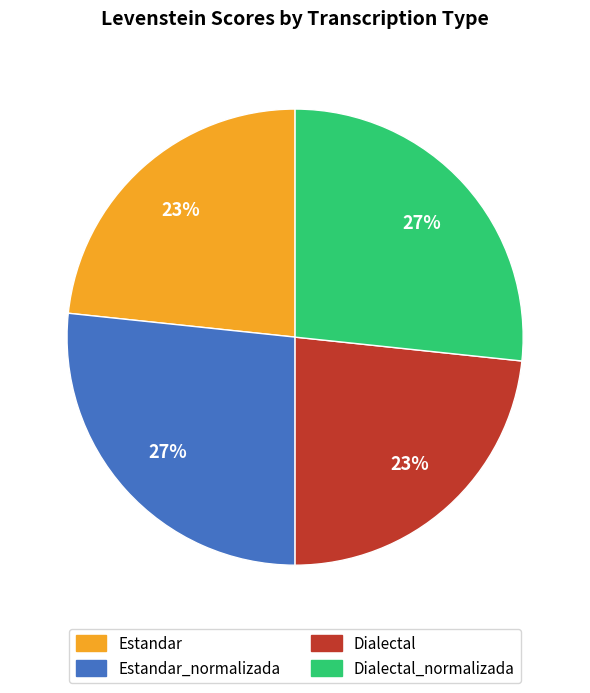

Is it true that Dialectal is 23% of the pie?

True